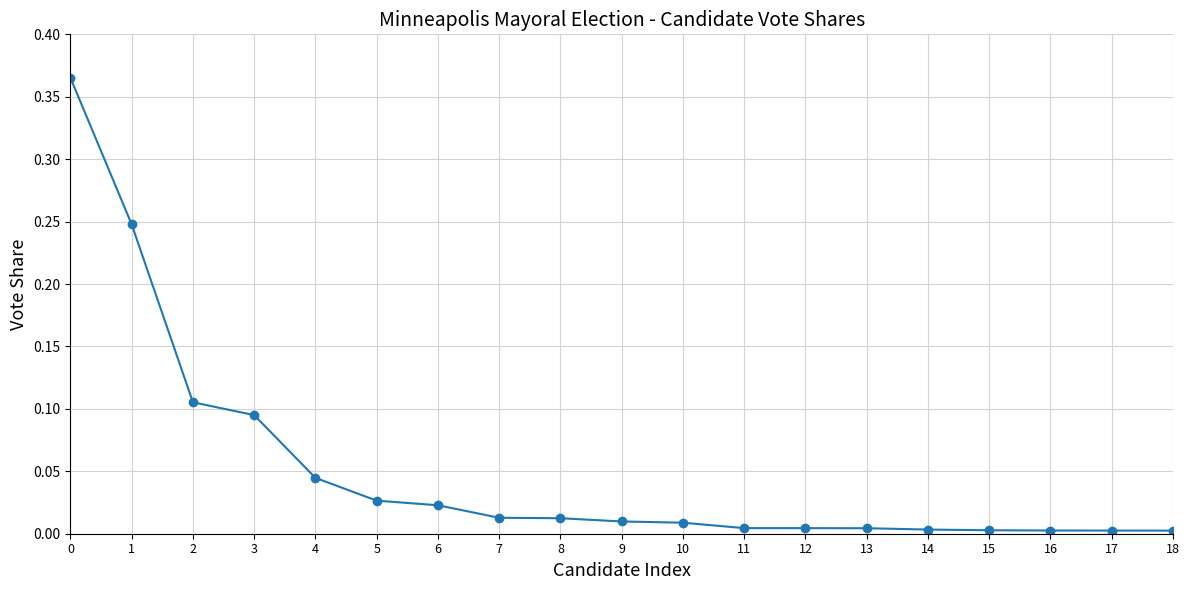

Is it true that the value at 15 is 0.0?

True